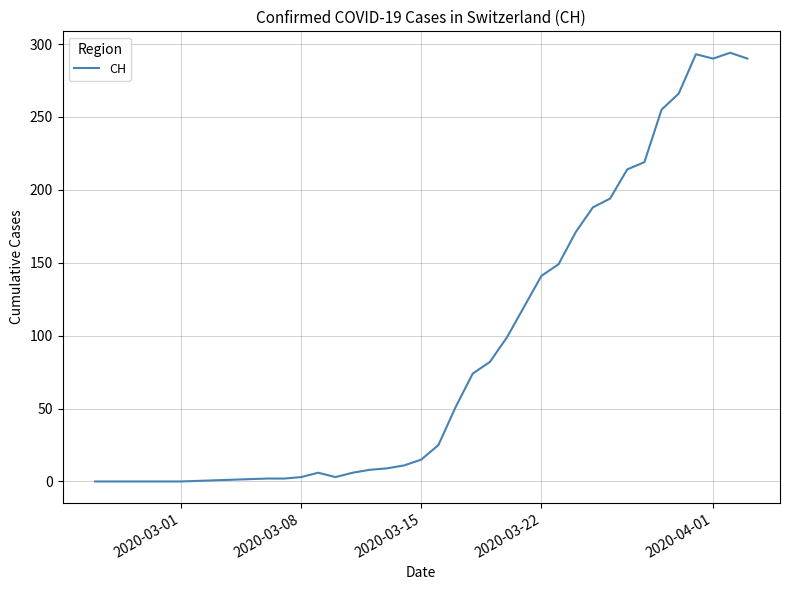

Does the chart display data point markers on the line(s)?

No